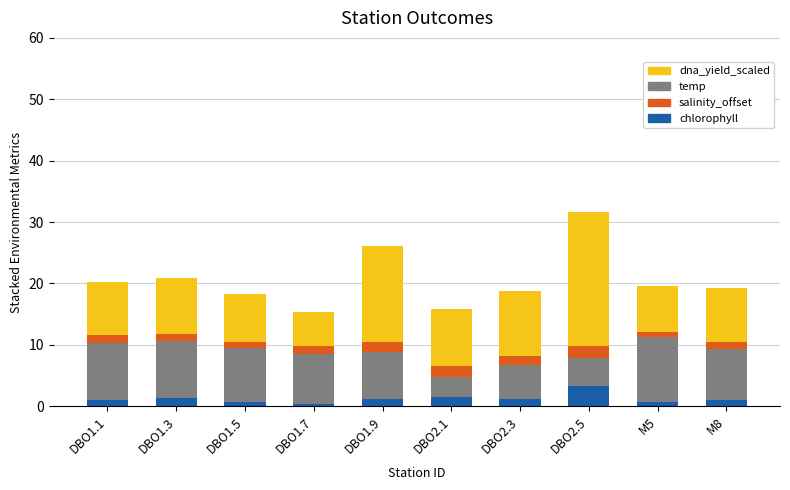

At which category is the sum across all series the highest?

DBO2.5